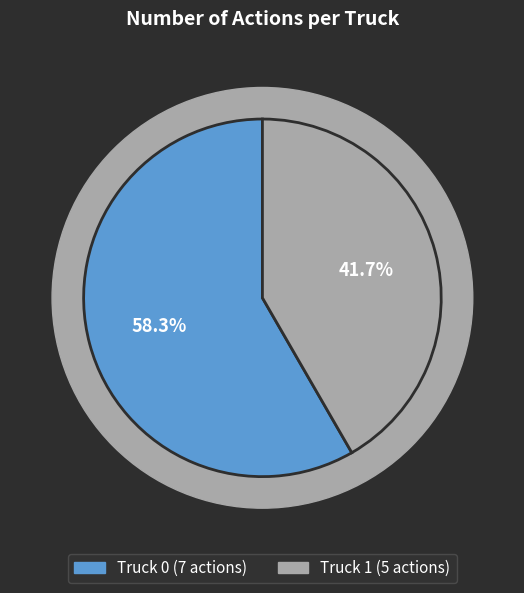

Which slice is the largest?

Truck 0